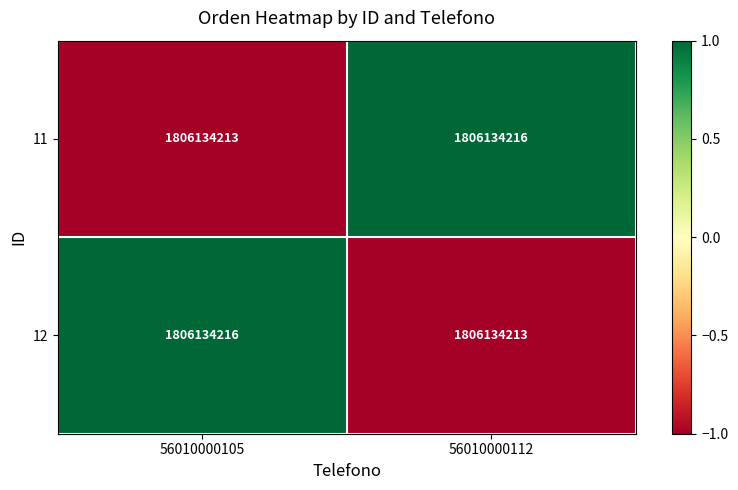

What is the difference between the highest and lowest values at 56010000105?

2